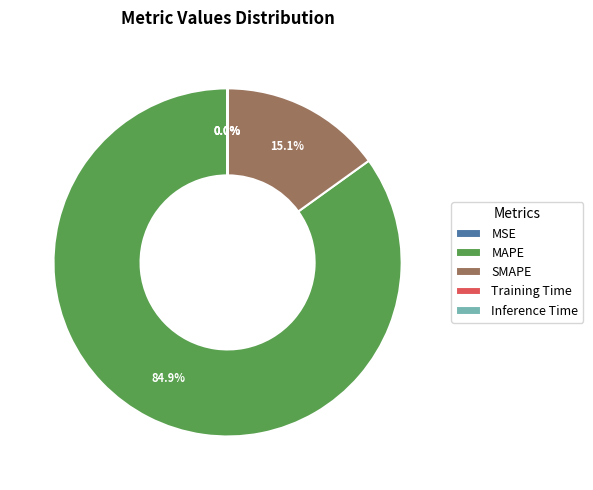

Which category has the biggest portion of the pie?

MAPE